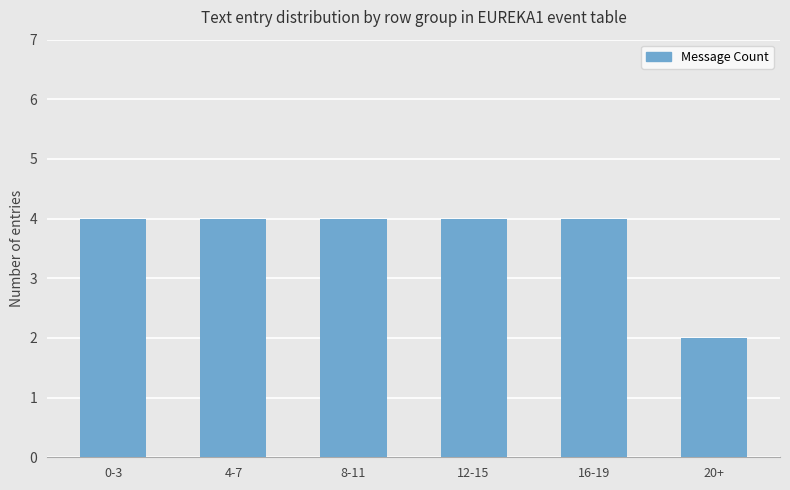

Count the values in the range 4 to 5.

5